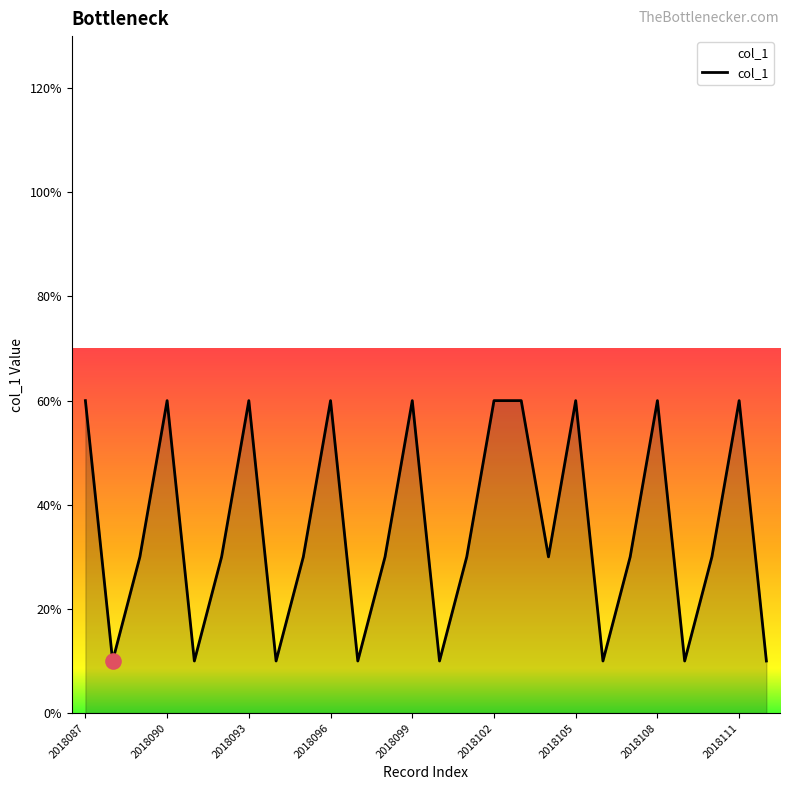

Is this an area chart (filled region under the line)?

Yes